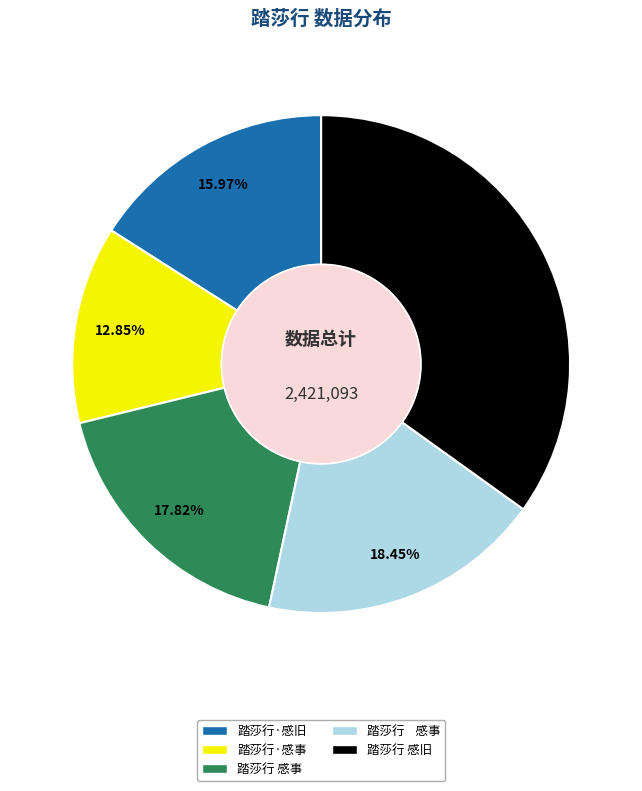

How many segments does this pie chart have?

5